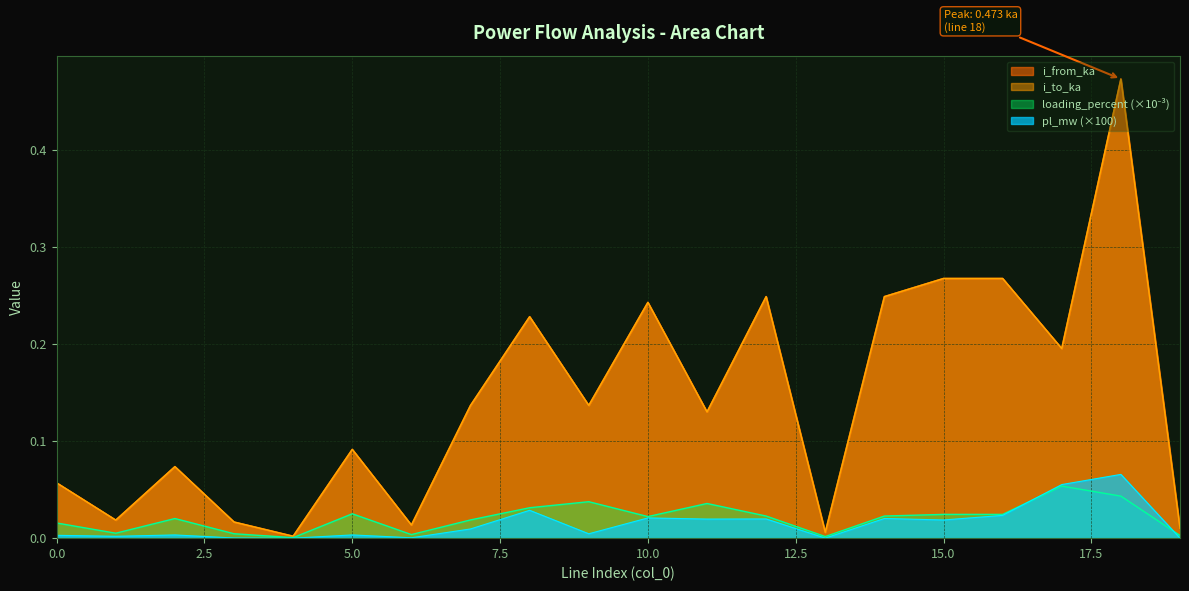

List the series in order of their peak value, lowest first.

loading_percent, pl_mw, i_to_ka, i_from_ka